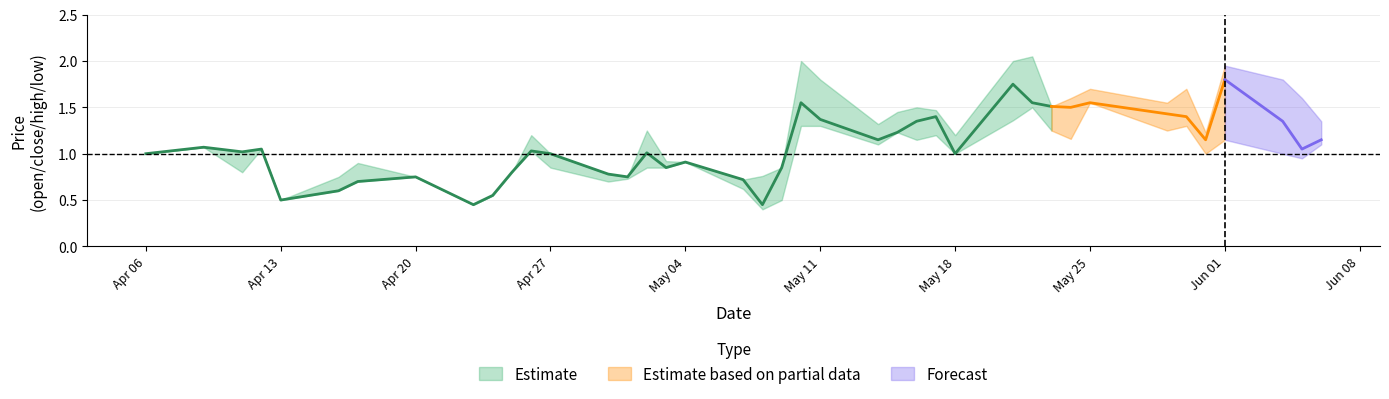

How many distinct data groups are displayed?

3